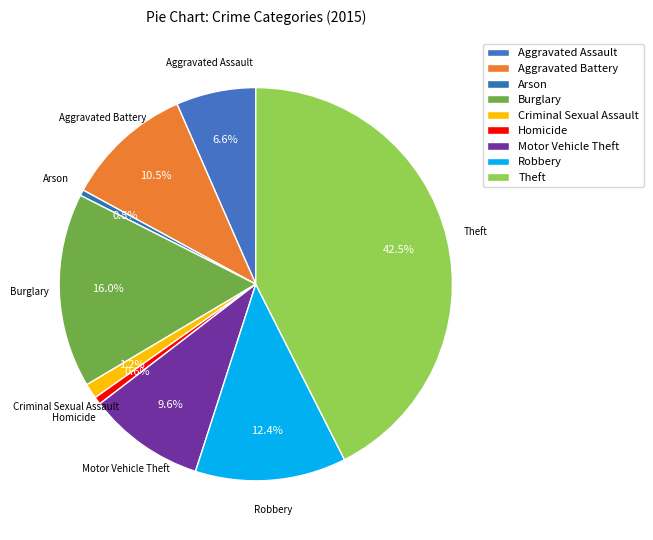

How many segments does this pie chart have?

9